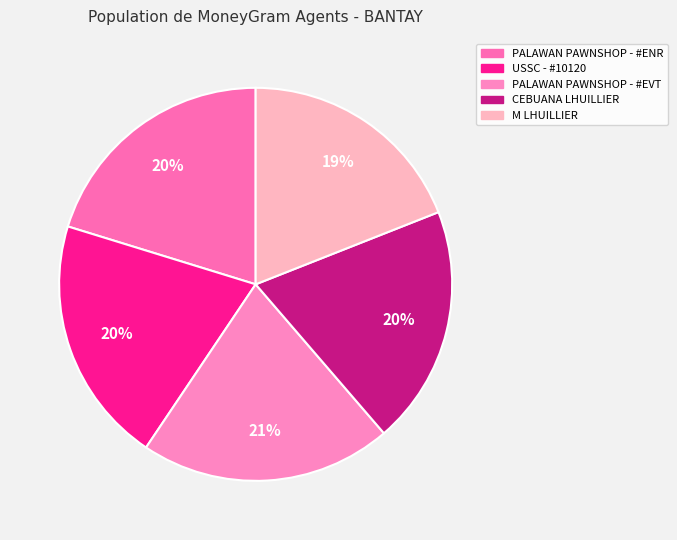

What percentage is NOT represented by CEBUANA LHUILLIER?

80.3%